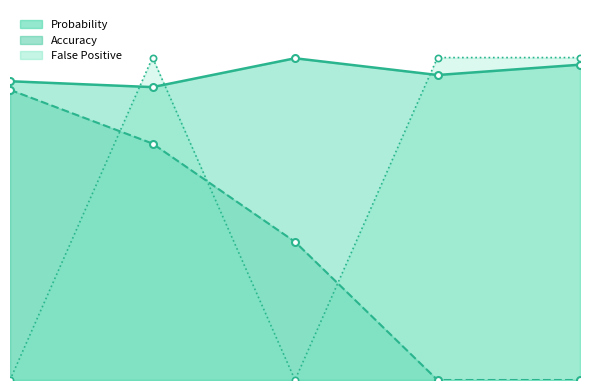

At which category does Probability reach its first local valley?

1